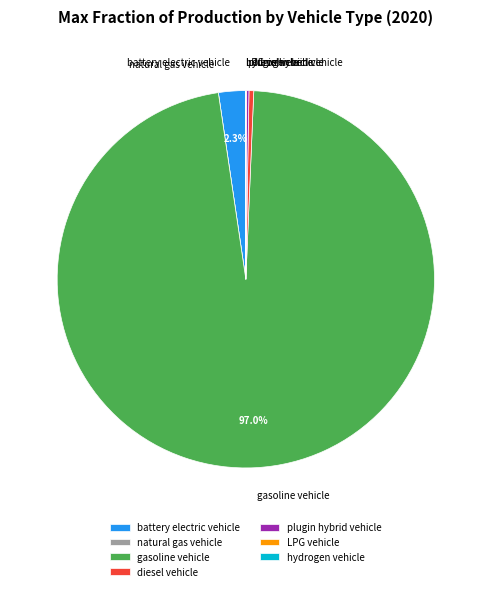

Between gasoline vehicle and battery electric vehicle, which is larger?

gasoline vehicle